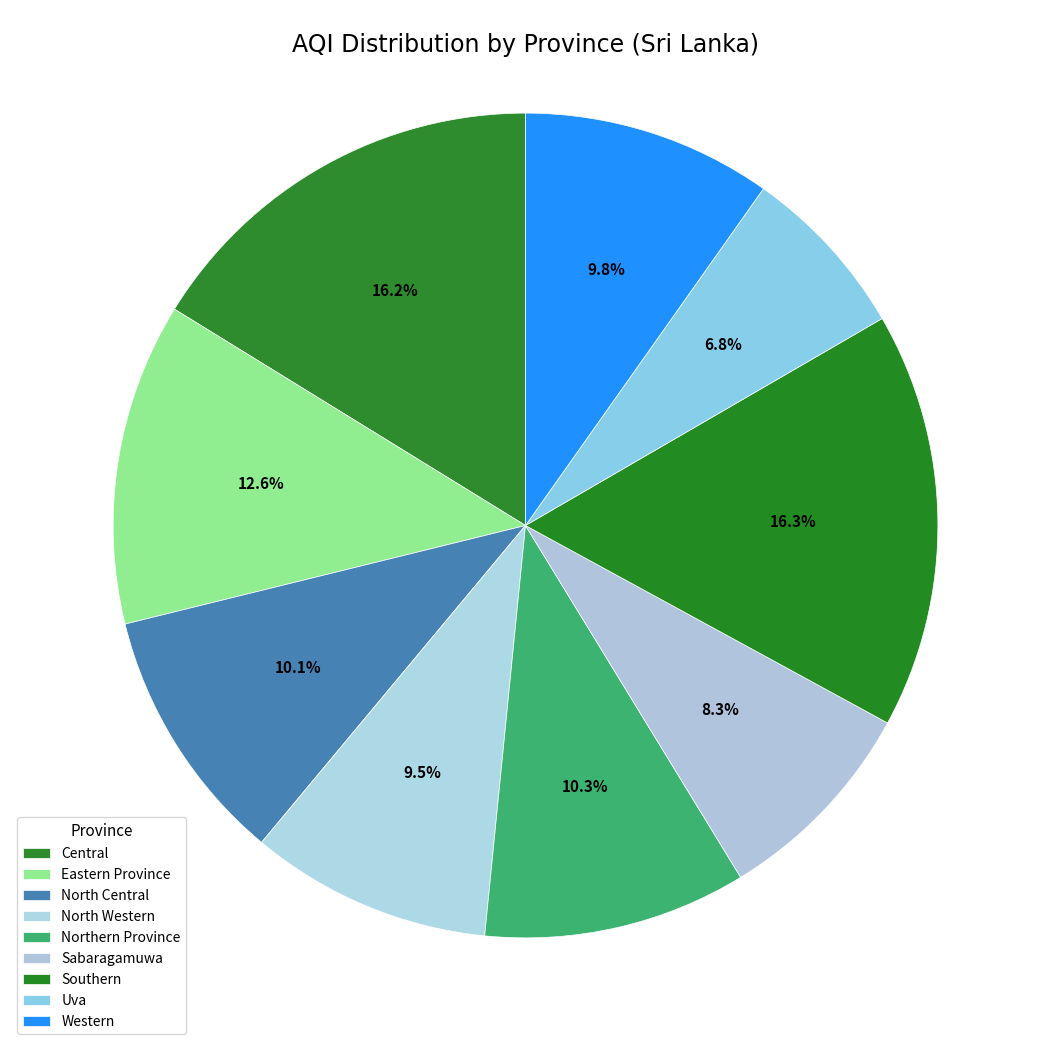

Count the number of slices in the pie.

9